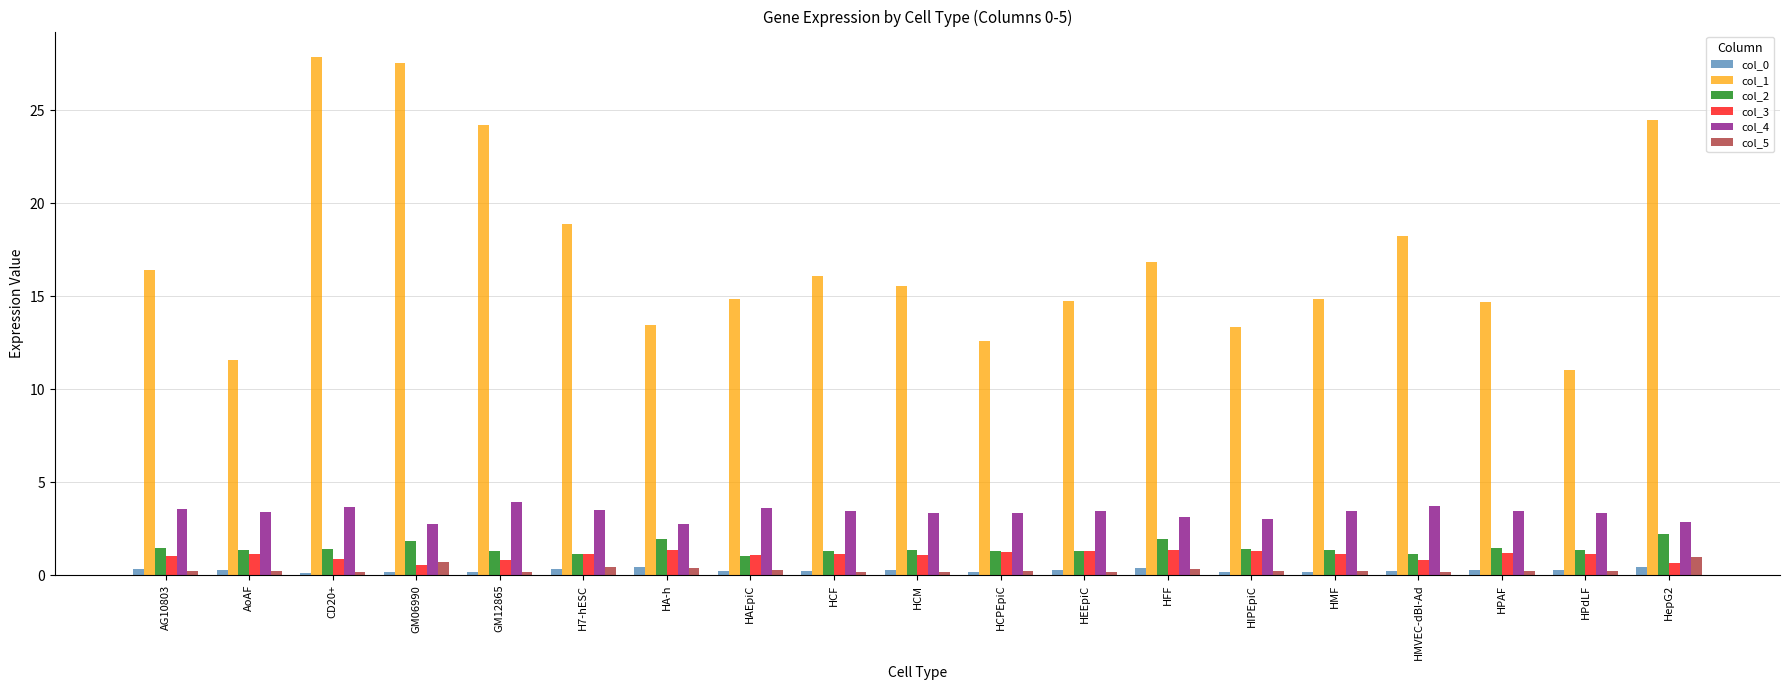

What are all the series names shown in the legend?

col_0, col_1, col_2, col_3, col_4, col_5